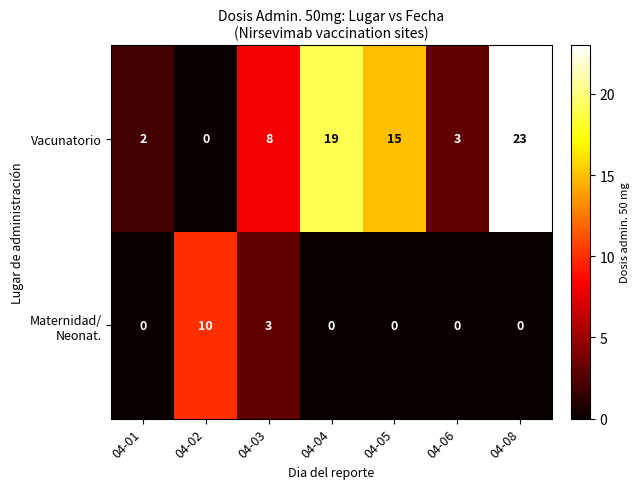

At which label does Vacunatorio reach its minimum?

04-02